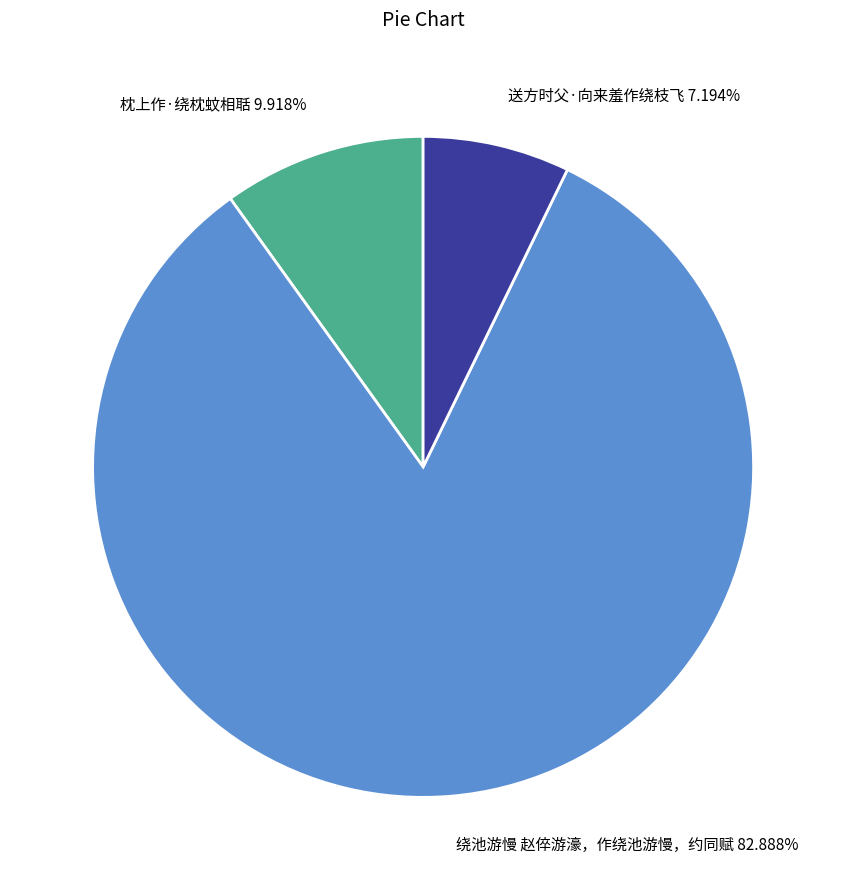

To the nearest percent, what percentage of the pie is 送方时父·向来羞作绕枝飞?

7%